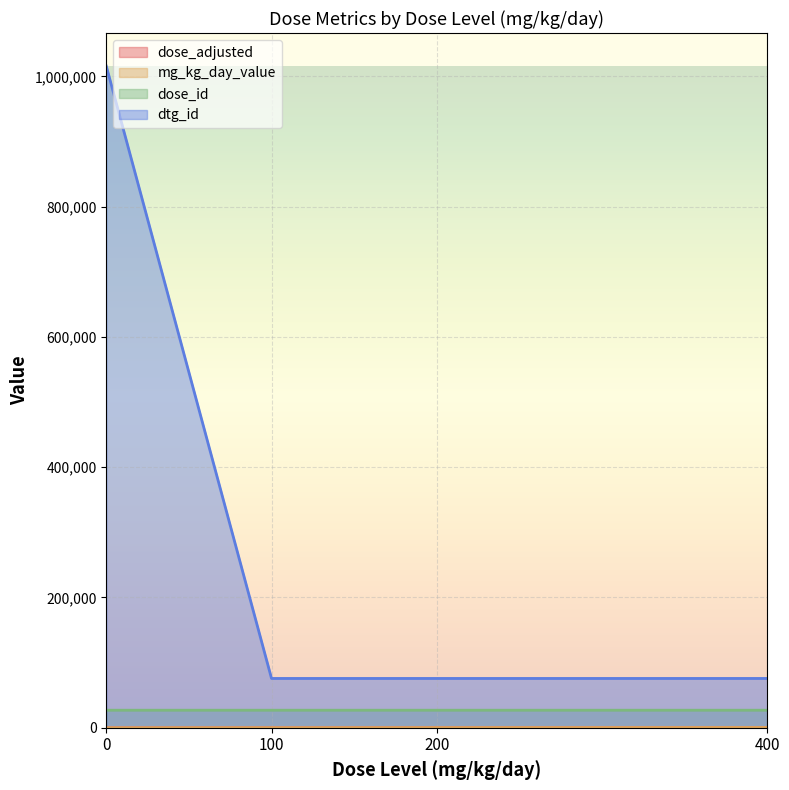

How many lines are shown in the chart?

4